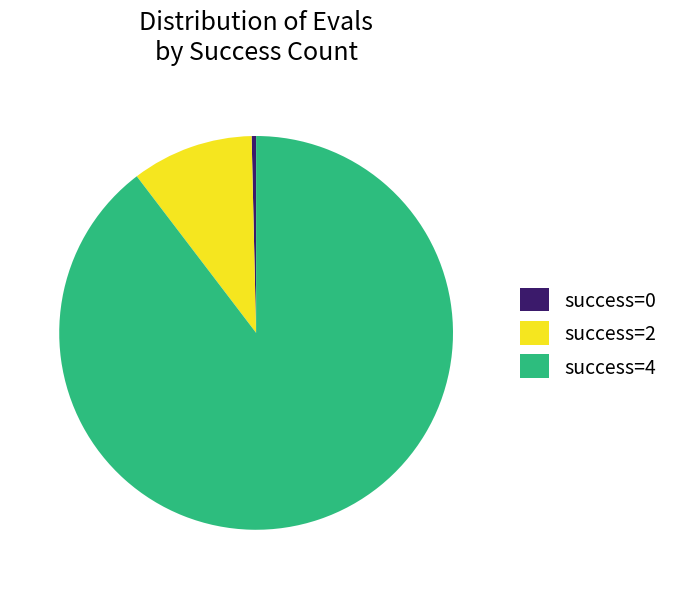

The success=0 slice represents 0% of the pie. True or false?

True